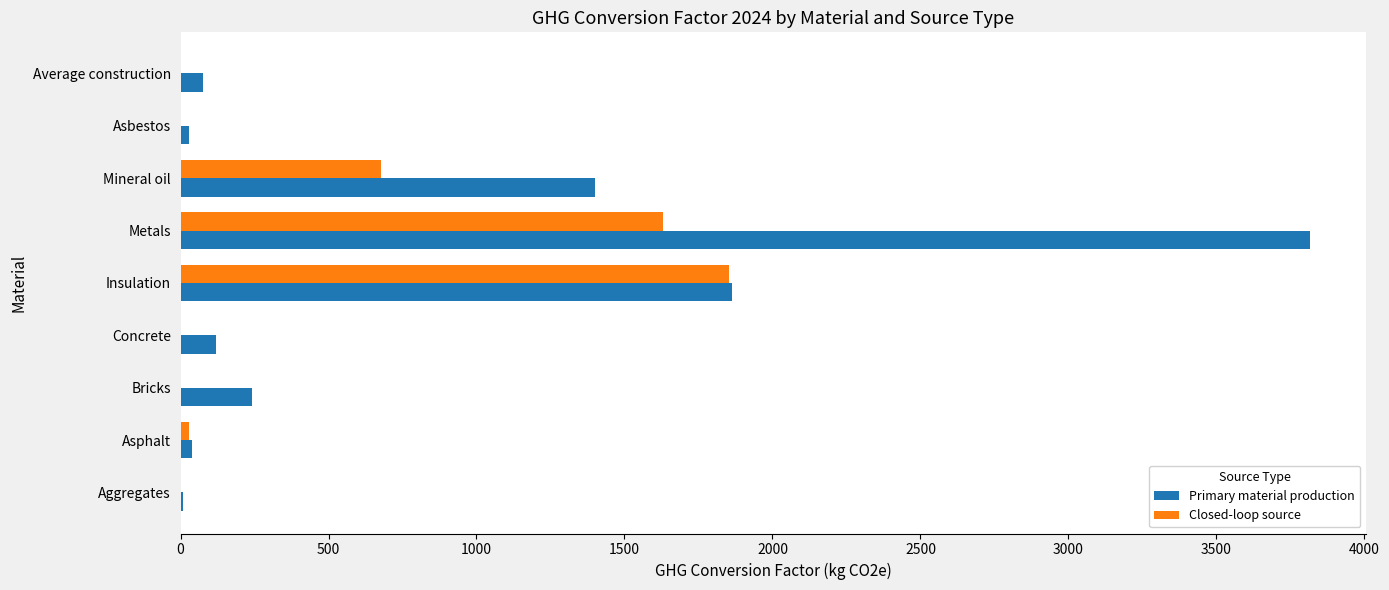

What is the maximum value for Primary material production?

3815.8